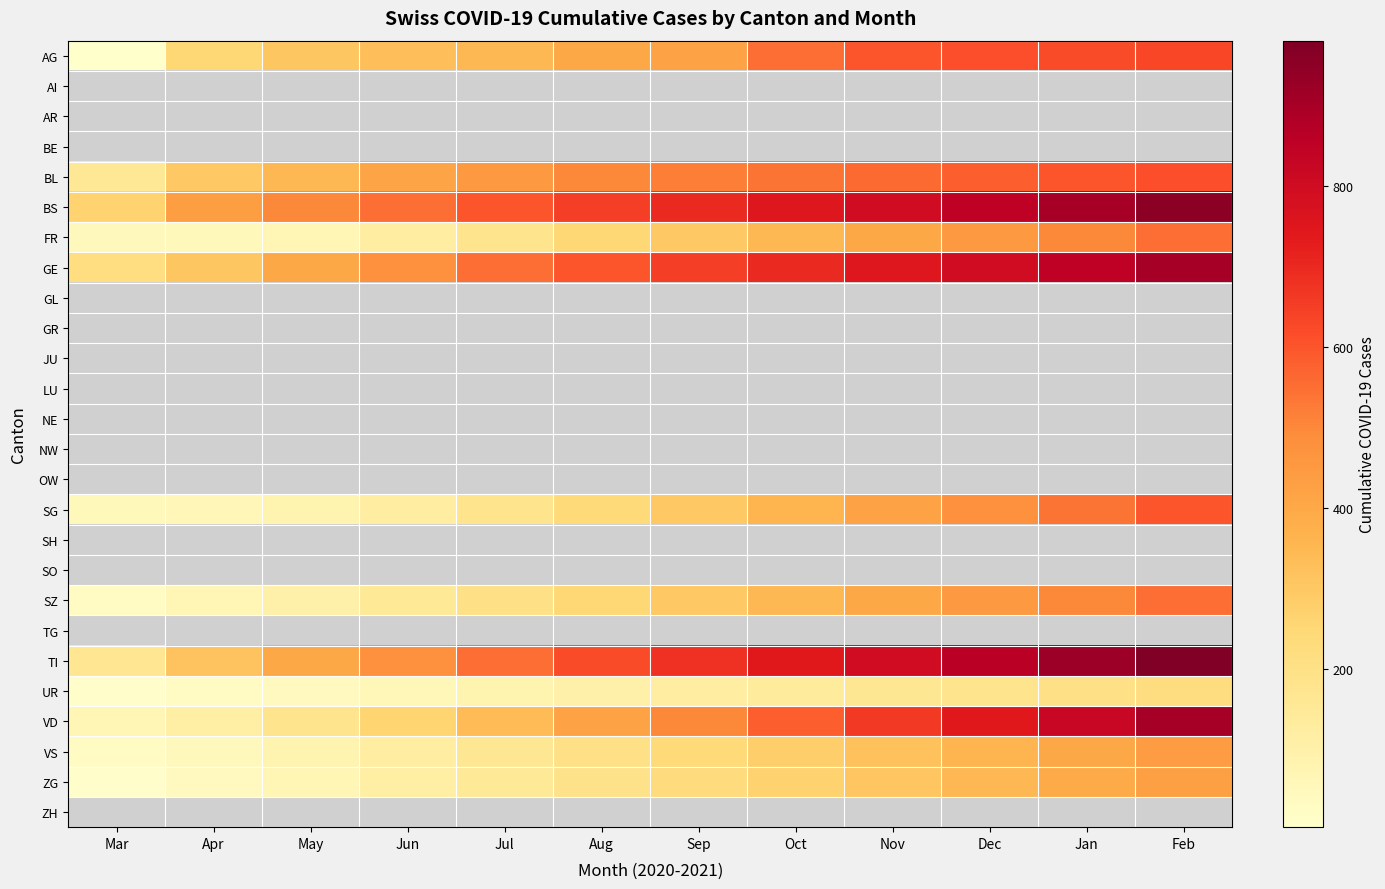

What is the approximate value of BL at Nov?

560.0